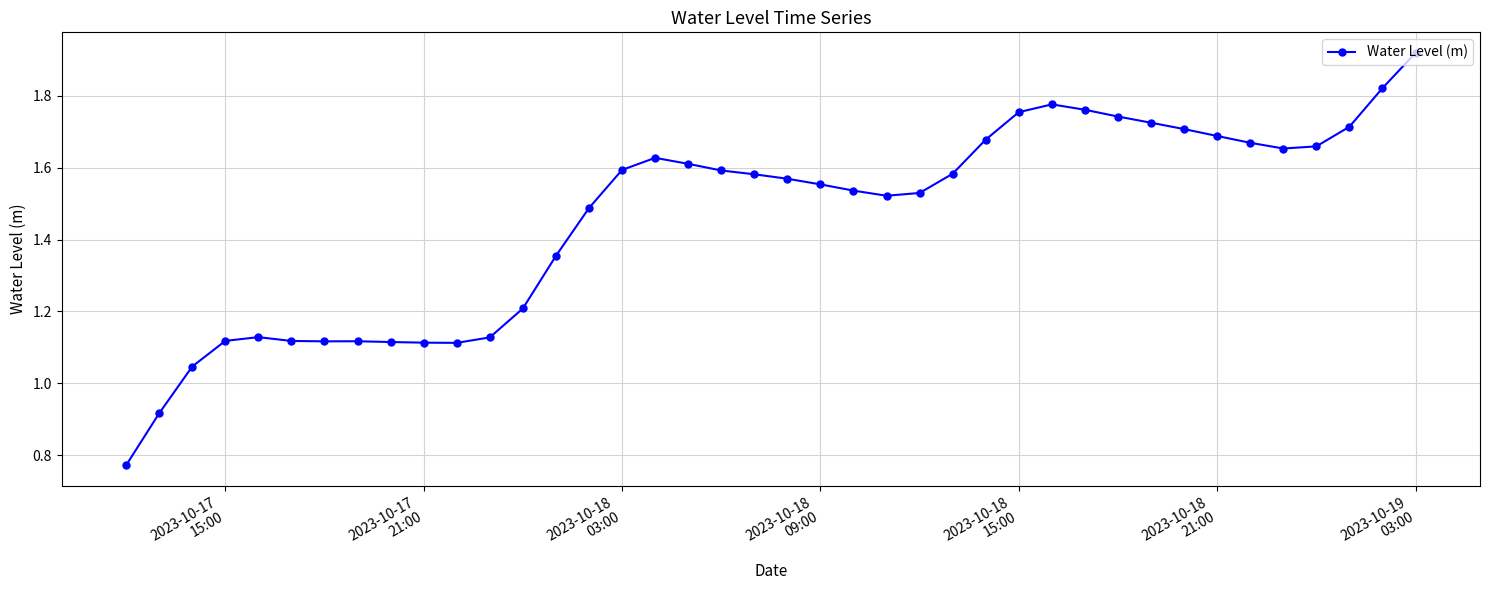

Count the number of categories in the chart.

40